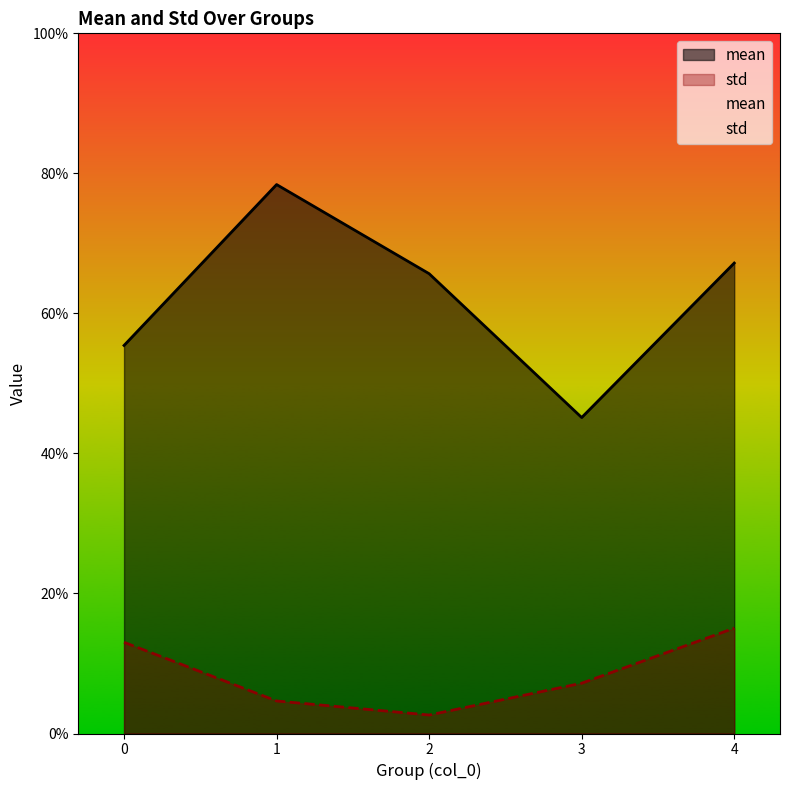

What is the spread (max minus min) of values at 3?

0.4